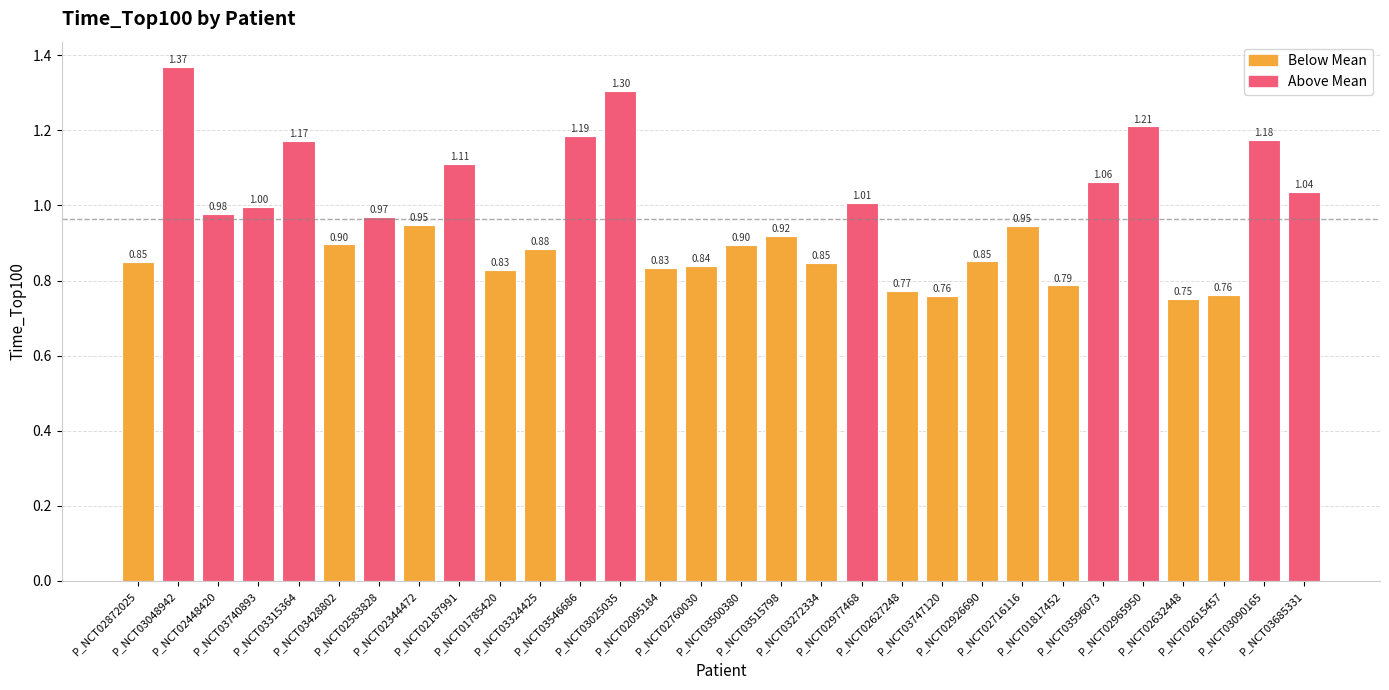

What is the label of the 24th bar from the right?

P_NCT02583828